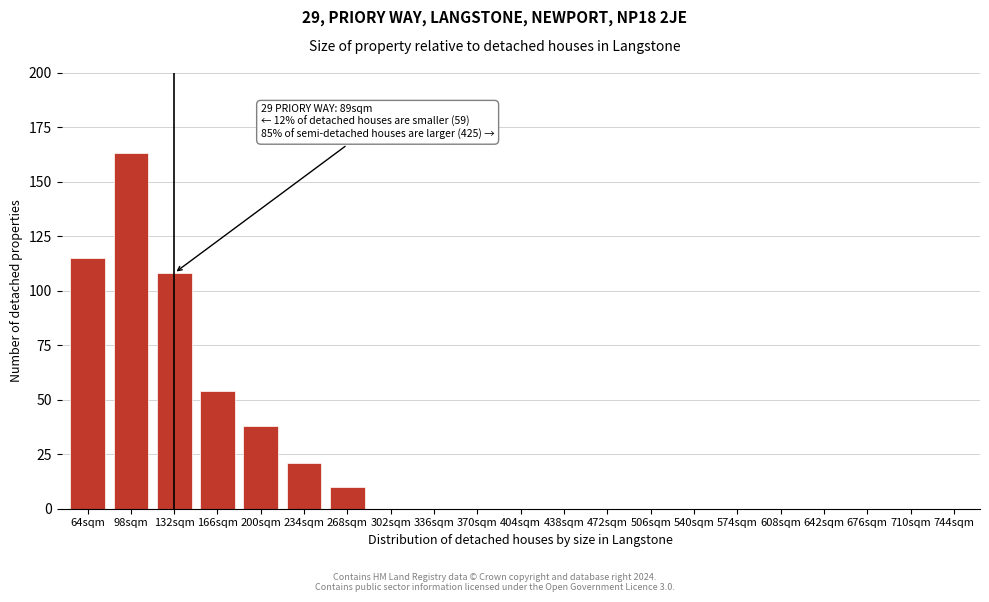

Reading right to left, list all the values displayed in this chart.

744sqm=0	710sqm=0	676sqm=0	642sqm=0	608sqm=0	574sqm=0	540sqm=0	506sqm=0	472sqm=0	438sqm=0	404sqm=0	370sqm=0	336sqm=0	302sqm=0	268sqm=10	234sqm=21	200sqm=38	166sqm=54	132sqm=108	98sqm=163	64sqm=115